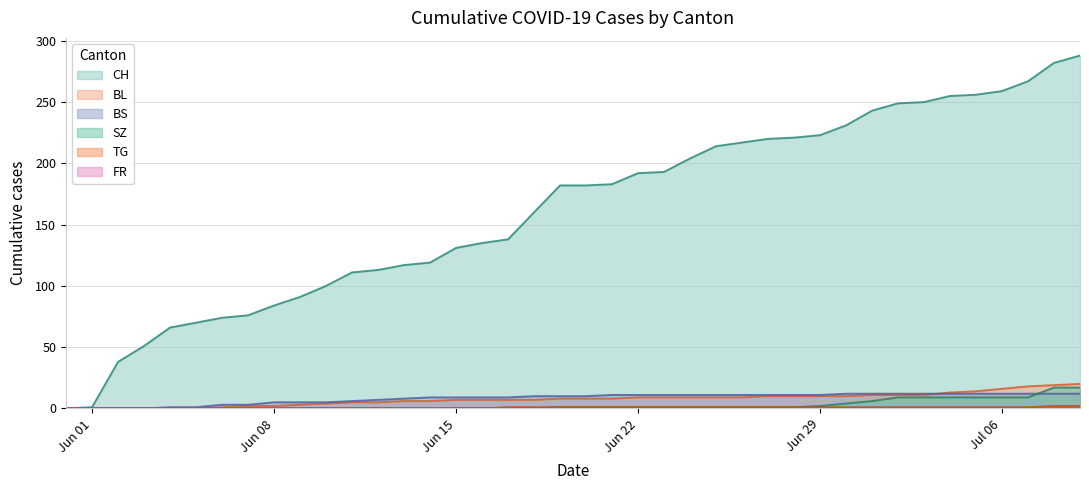

What is the greatest value displayed?

288